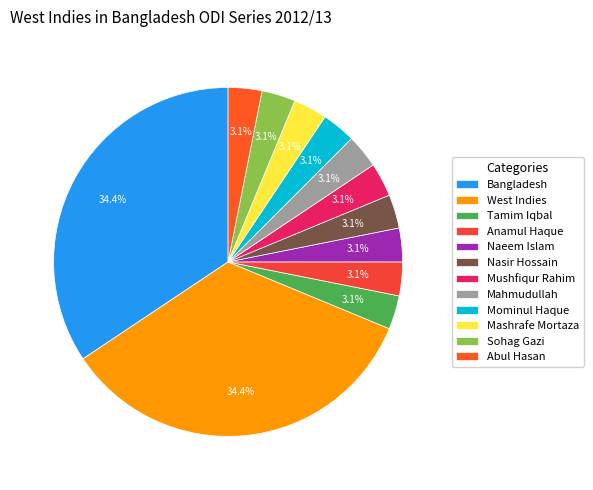

How many slices are in this pie chart?

12